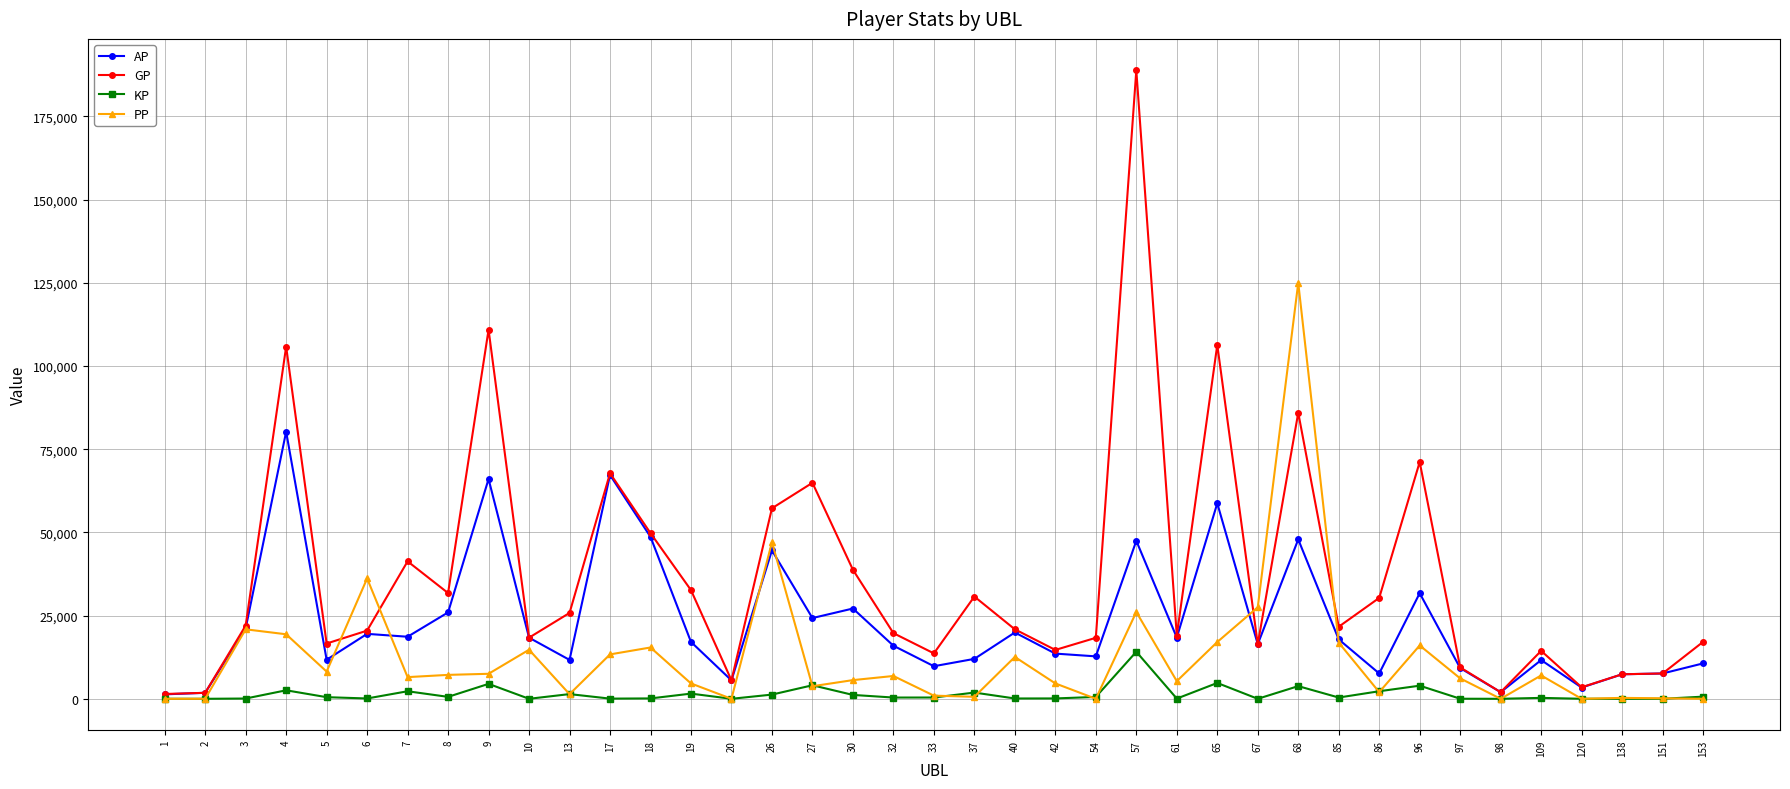

What is the average value of the AP series?

22901.4